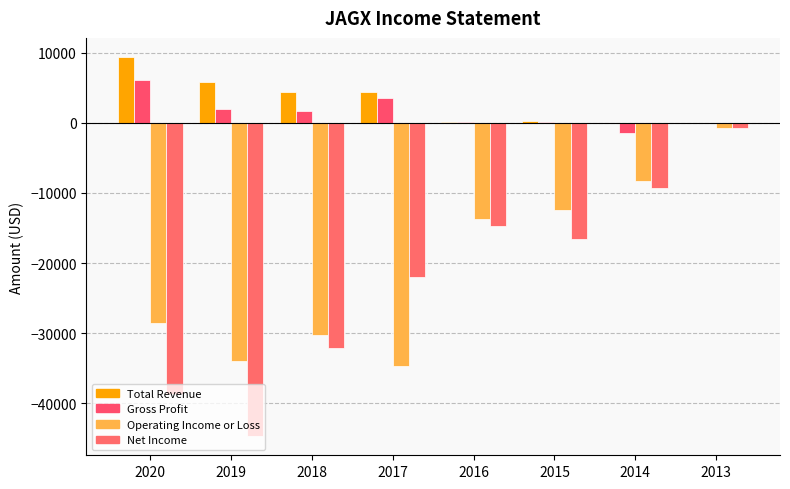

Where does the Gross Profit series first go above 1700?

2020